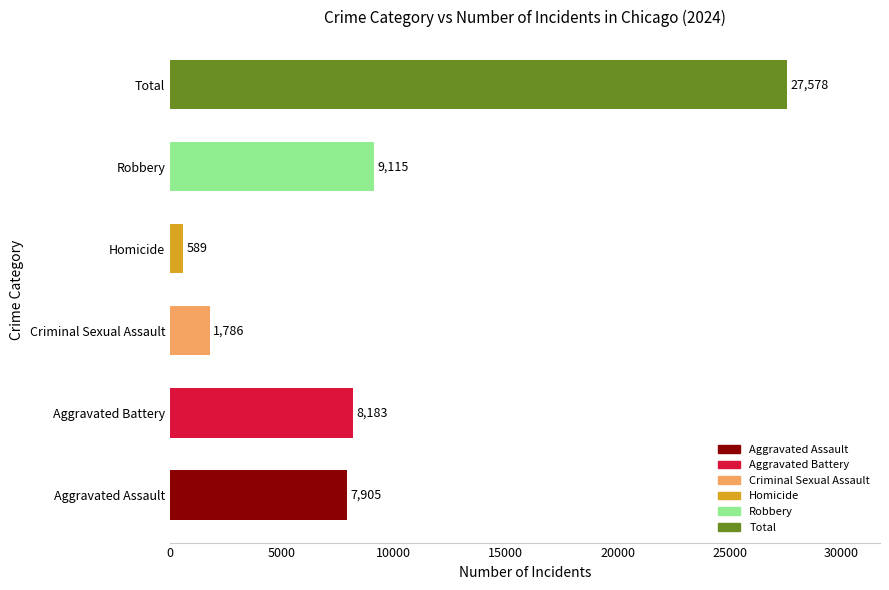

Reading bottom to top, extract all data points from this chart.

Aggravated Assault=7905	Aggravated Battery=8183	Criminal Sexual Assault=1786	Homicide=589	Robbery=9115	Total=27578